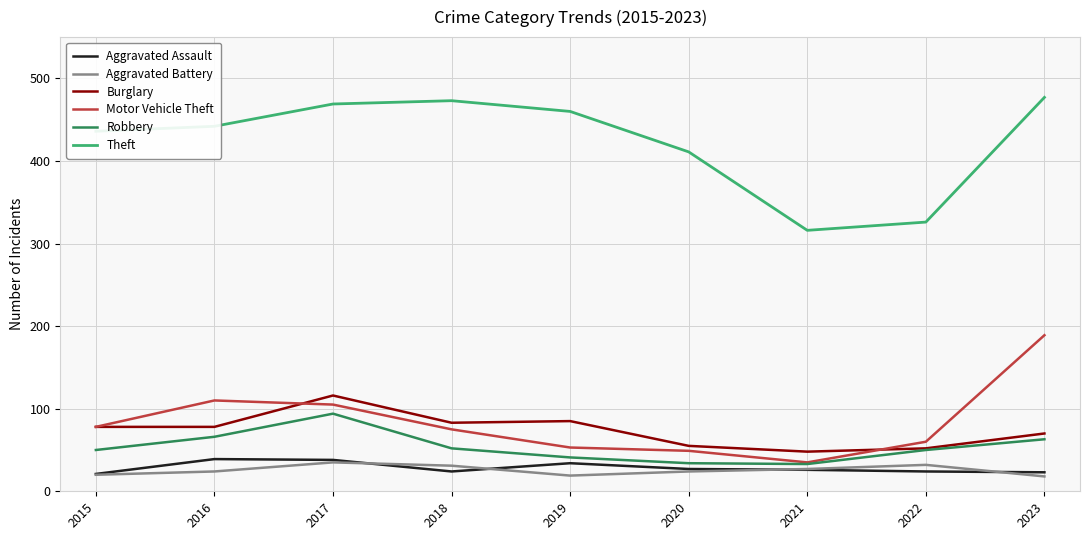

What is the greatest value displayed?

477